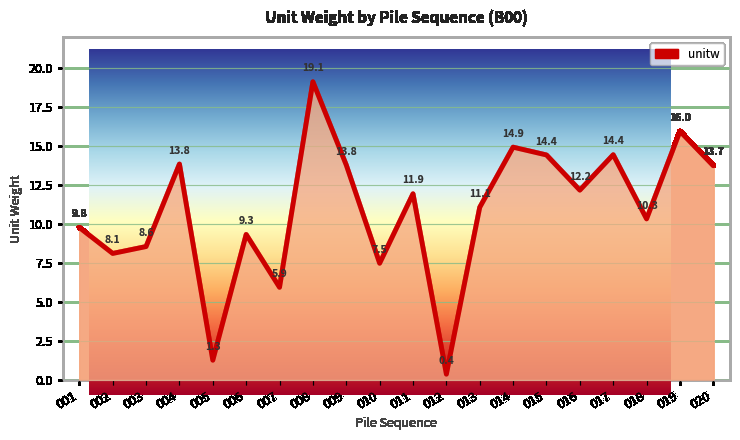

At which label does the data first exceed 11?

004